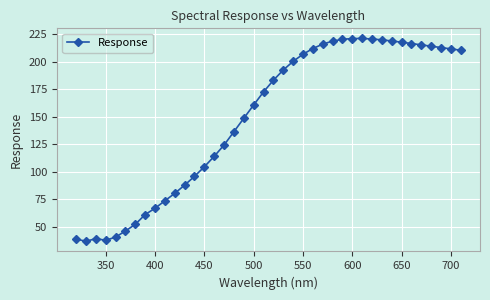

What is the greatest value displayed?

221.1